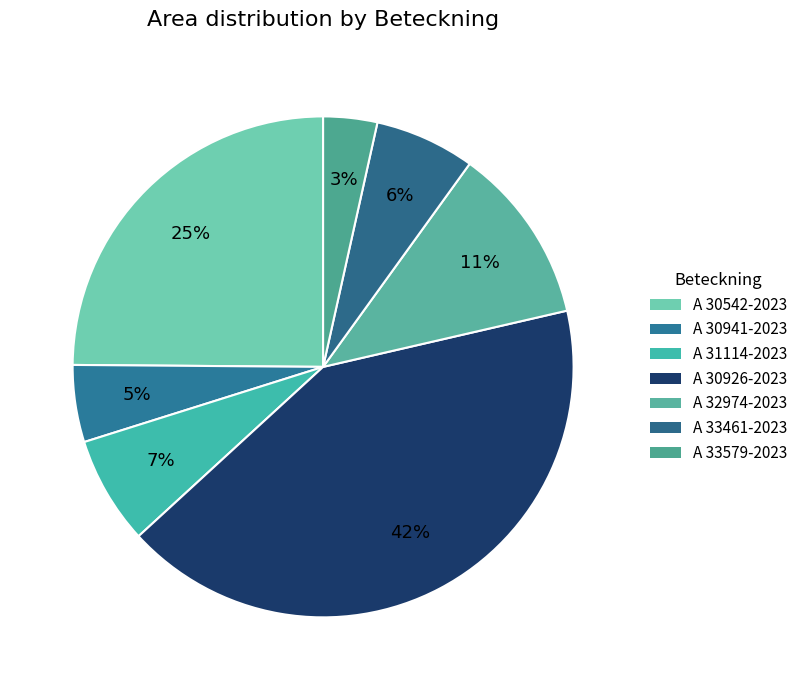

What is the smallest slice in the pie chart?

A 33579-2023